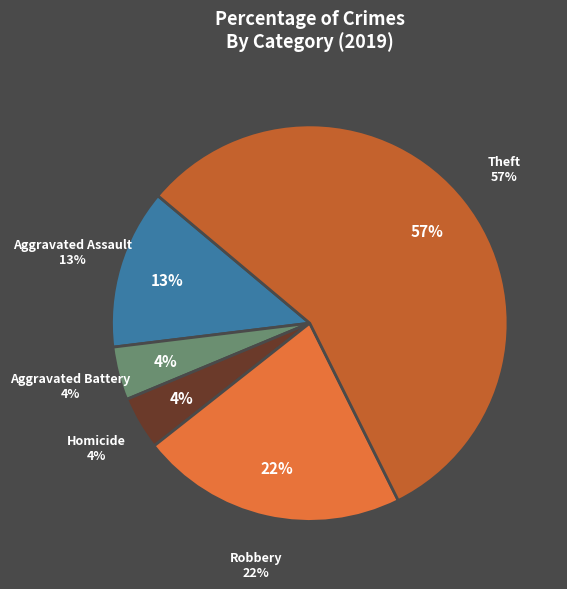

True or false: Robbery accounts for 21% of the total.

False